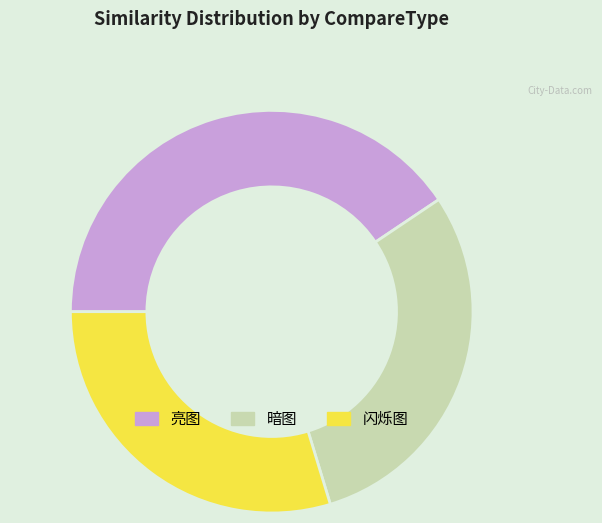

The 亮图 slice represents 41% of the pie. True or false?

True